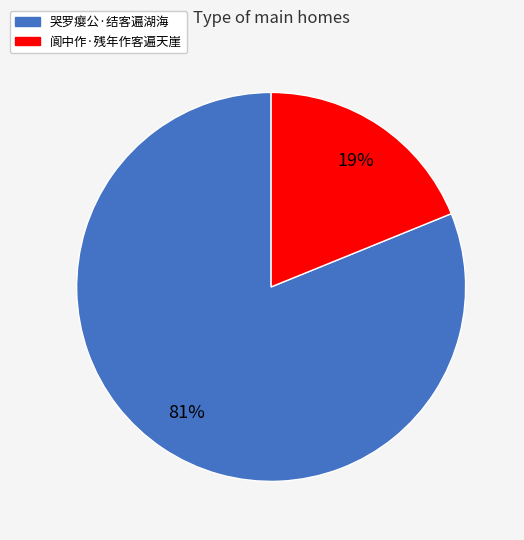

What is the largest slice in the pie chart?

哭罗瘿公·结客遍湖海